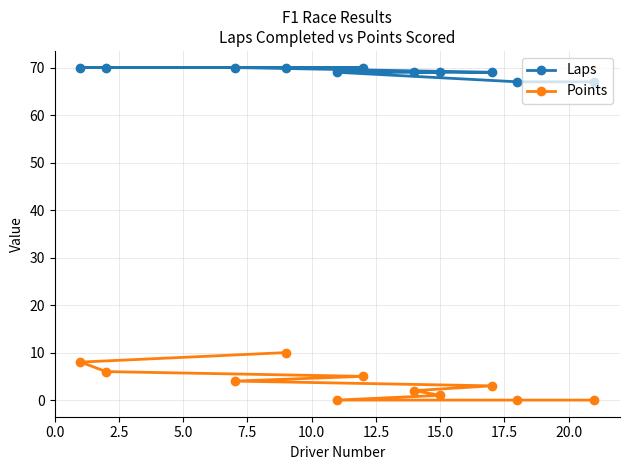

What is the difference between the maximum and minimum values in the Points series?

10